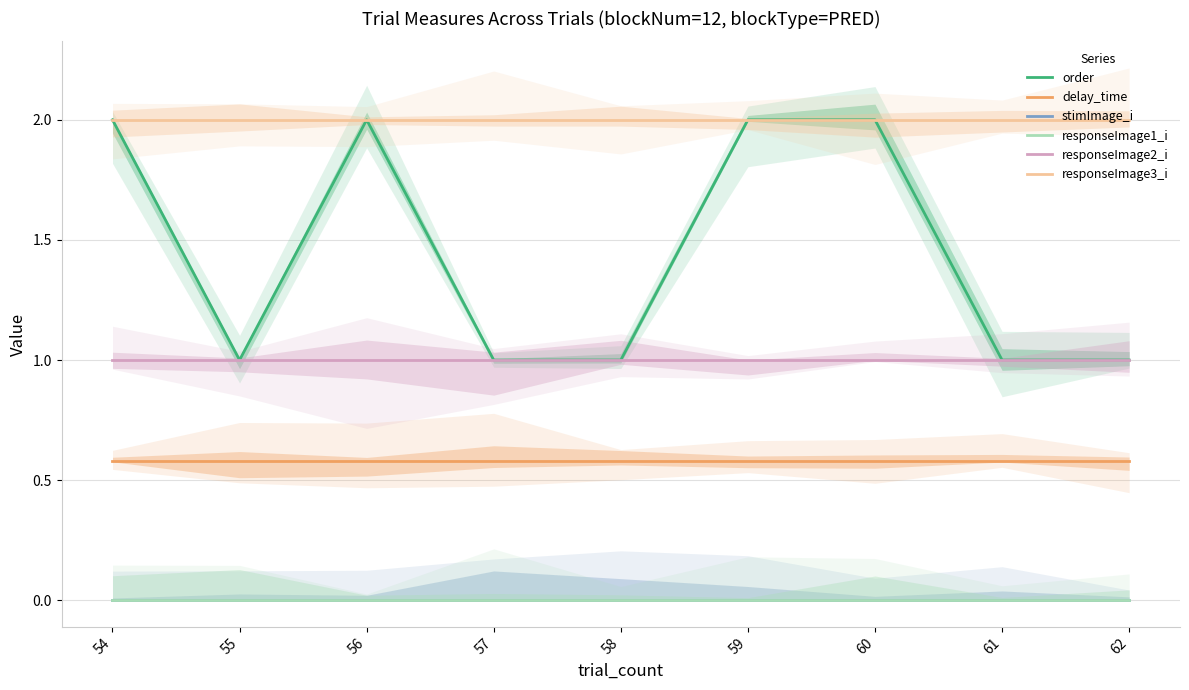

The delay_time series shows 0.6 at 54. True or false?

True